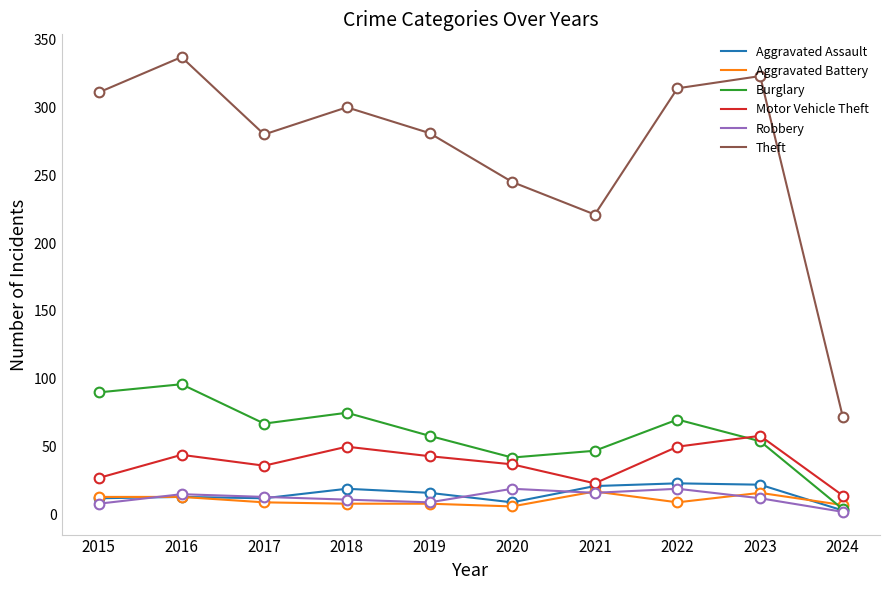

How many lines are shown in the chart?

6